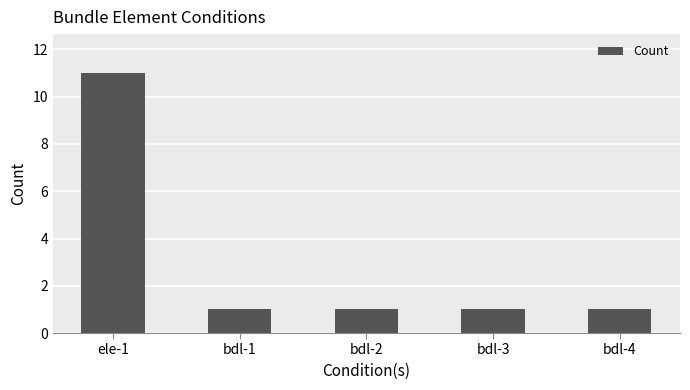

How many bars are there in total?

5